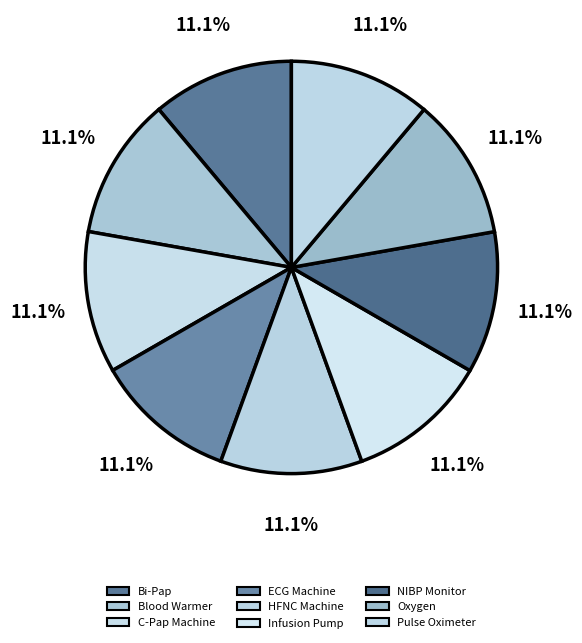

To the nearest percent, what percentage of the pie is NIBP Monitor?

11%